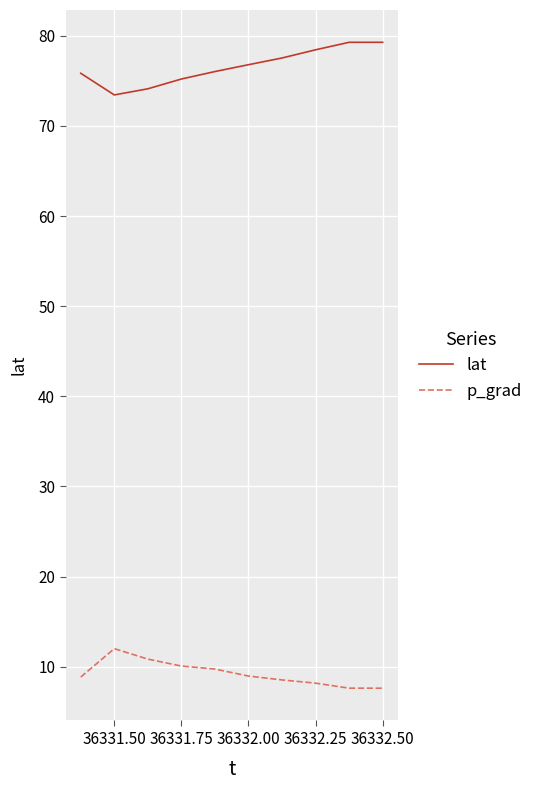

Rank the series by their maximum value, from highest to lowest.

lat, p_grad